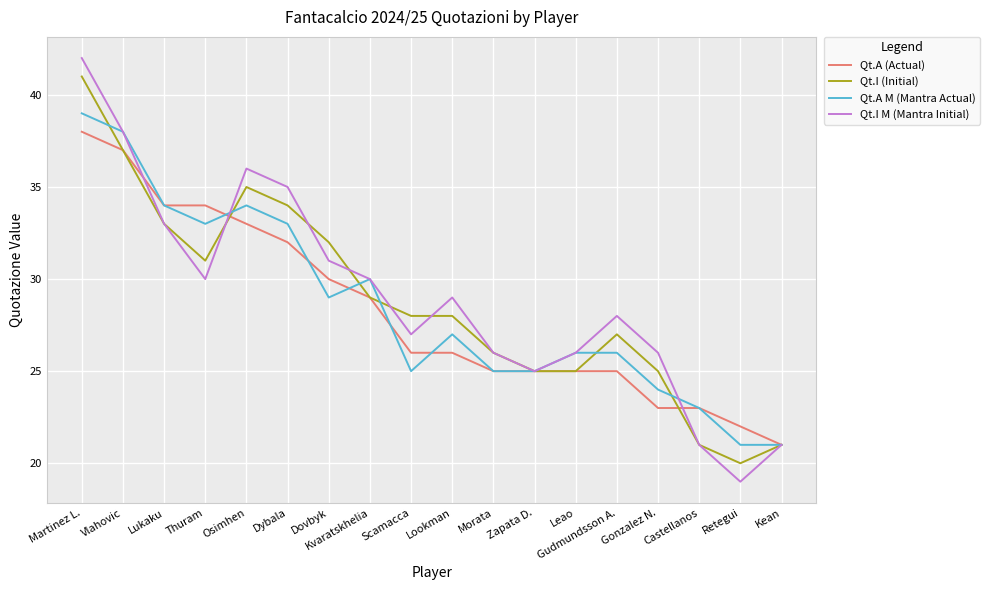

Reading left to right, extract all data points from this chart.

Qt.A (Actual): 38	37	34	34	33	32	30	29	26	26	25	25	25	25	23	23	22	21
Qt.I (Initial): 41	37	33	31	35	34	32	29	28	28	26	25	25	27	25	21	20	21
Qt.A M (Mantra Actual): 39	38	34	33	34	33	29	30	25	27	25	25	26	26	24	23	21	21
Qt.I M (Mantra Initial): 42	38	33	30	36	35	31	30	27	29	26	25	26	28	26	21	19	21